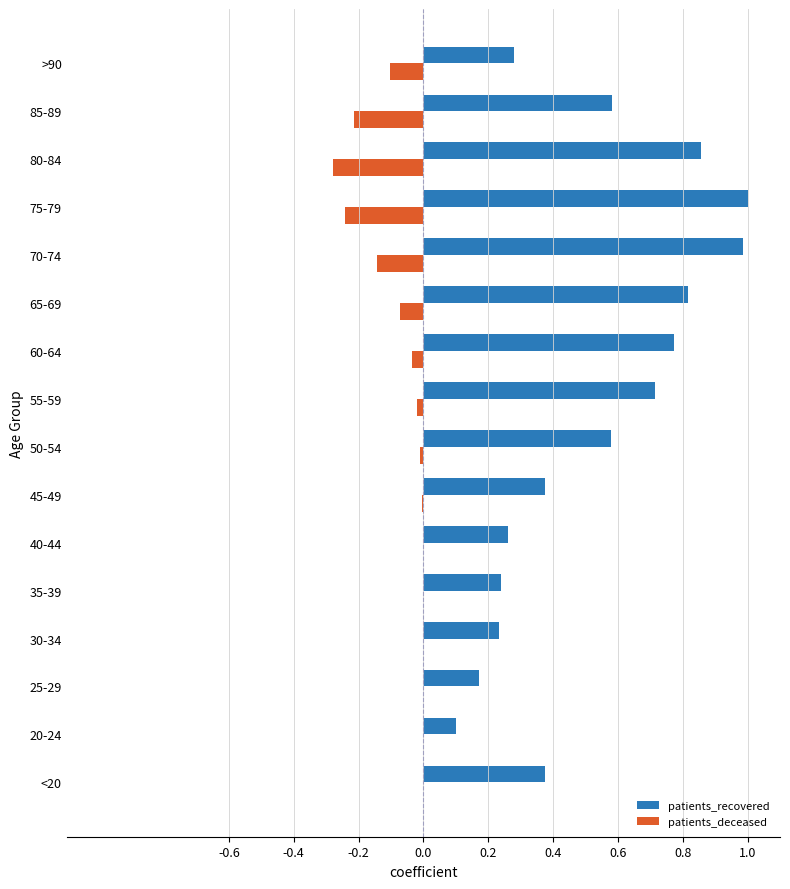

Is the value of patients_recovered at 60-64 greater than the value of patients_deceased at 65-69?

Yes